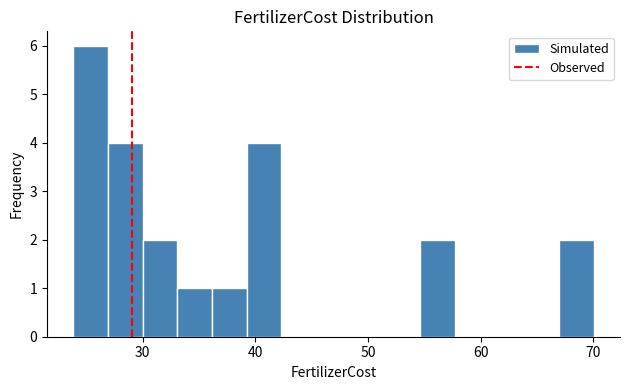

Read against the x-axis, roughly where is the centre of the tallest bar?

25